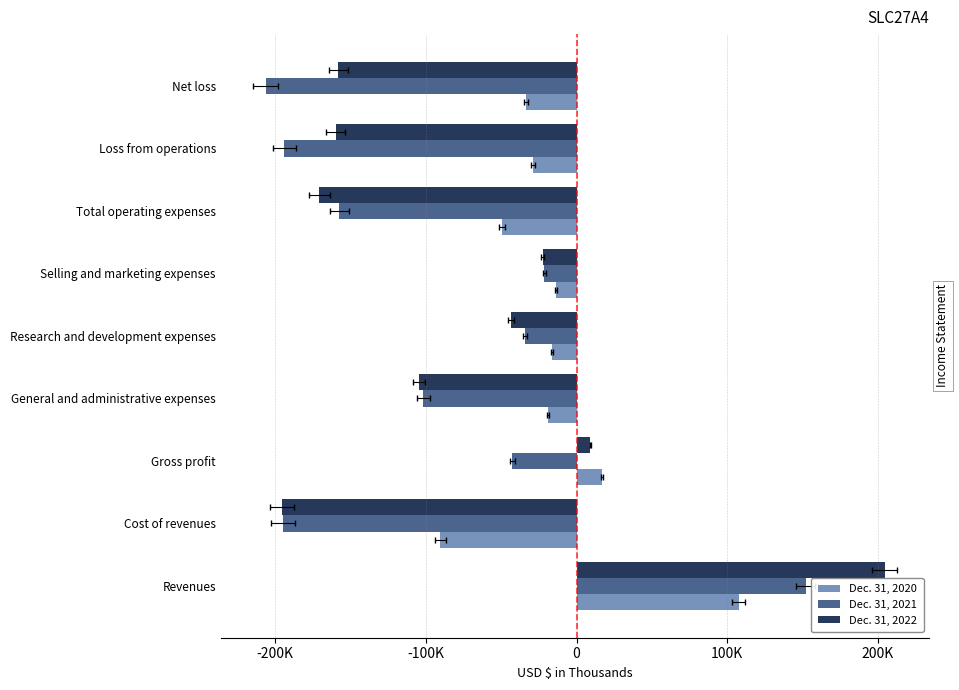

How many values in Dec. 31, 2022 are below zero?

7